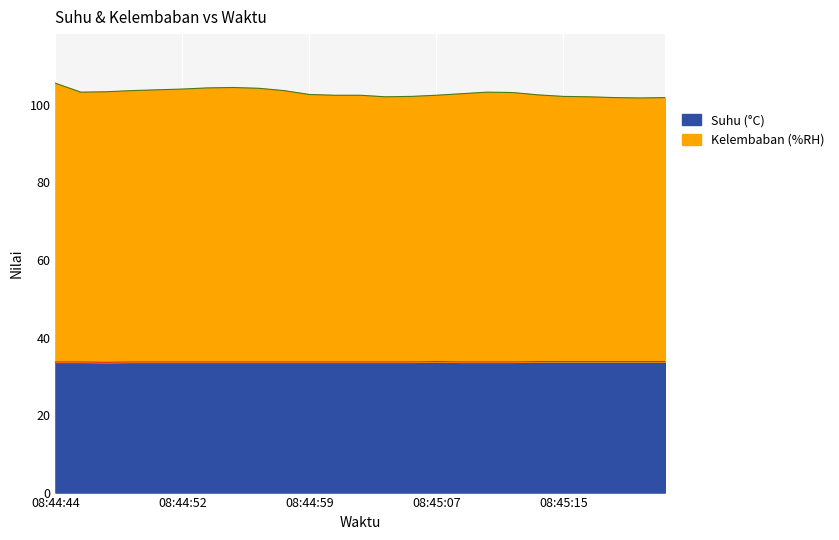

True or false: Suhu (°C) and Kelembaban (%RH) intersect in this chart.

False